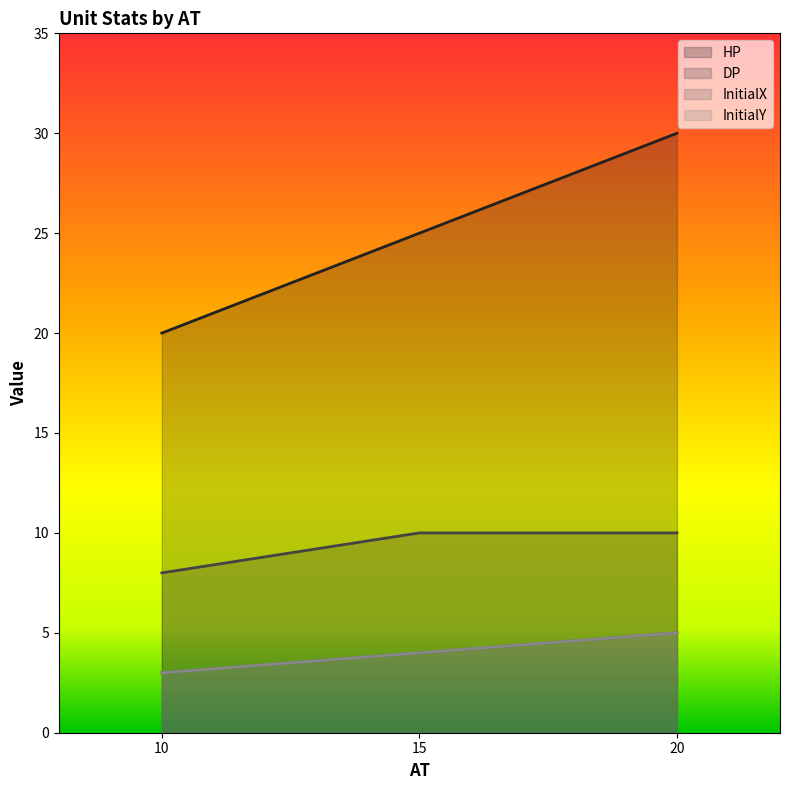

Which series has the widest spread of values?

HP